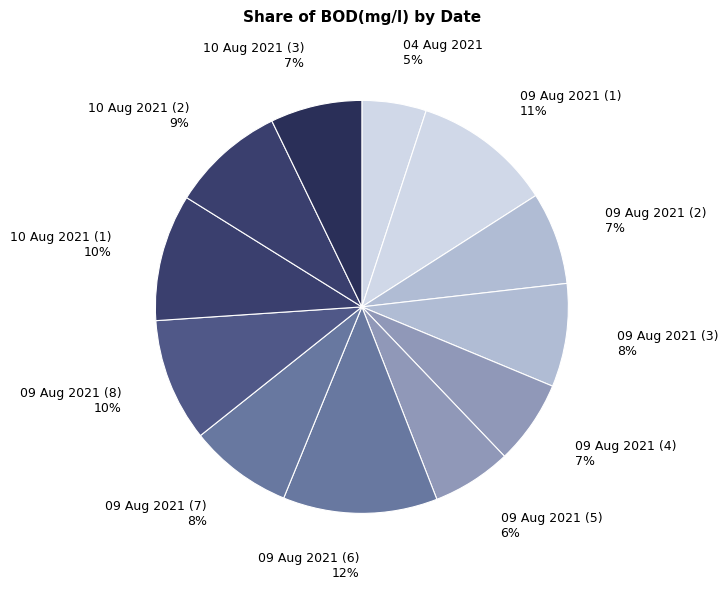

Rank the categories by value from highest to lowest.

09 Aug 2021 (6), 09 Aug 2021 (1), 10 Aug 2021 (1), 09 Aug 2021 (8), 10 Aug 2021 (2), 09 Aug 2021 (7), 09 Aug 2021 (3), 09 Aug 2021 (2), 10 Aug 2021 (3), 09 Aug 2021 (4), 09 Aug 2021 (5), 04 Aug 2021